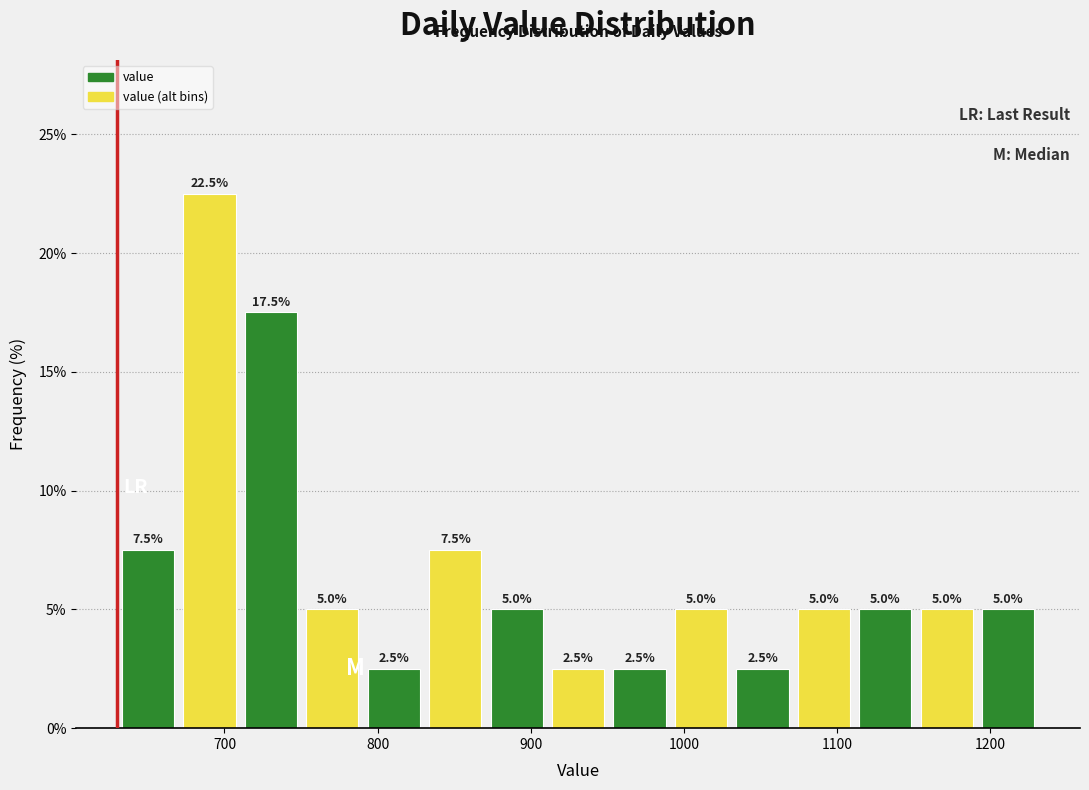

Reading left to right, transcribe this chart: for each bar, give the range it covers on the x-axis and its height. The bar edges are not printed on the chart, so give them approximately, as read against the axis.

630 to 670: 7.5
670 to 710: 22.5
710 to 750: 17.5
750 to 790: 5.0
790 to 830: 2.5
830 to 870: 7.5
870 to 910: 5.0
910 to 950: 2.5
950 to 990: 2.5
990 to 1030: 5.0
1030 to 1070: 2.5
1070 to 1110: 5.0
1110 to 1150: 5.0
1150 to 1190: 5.0
1190 to 1230: 5.0